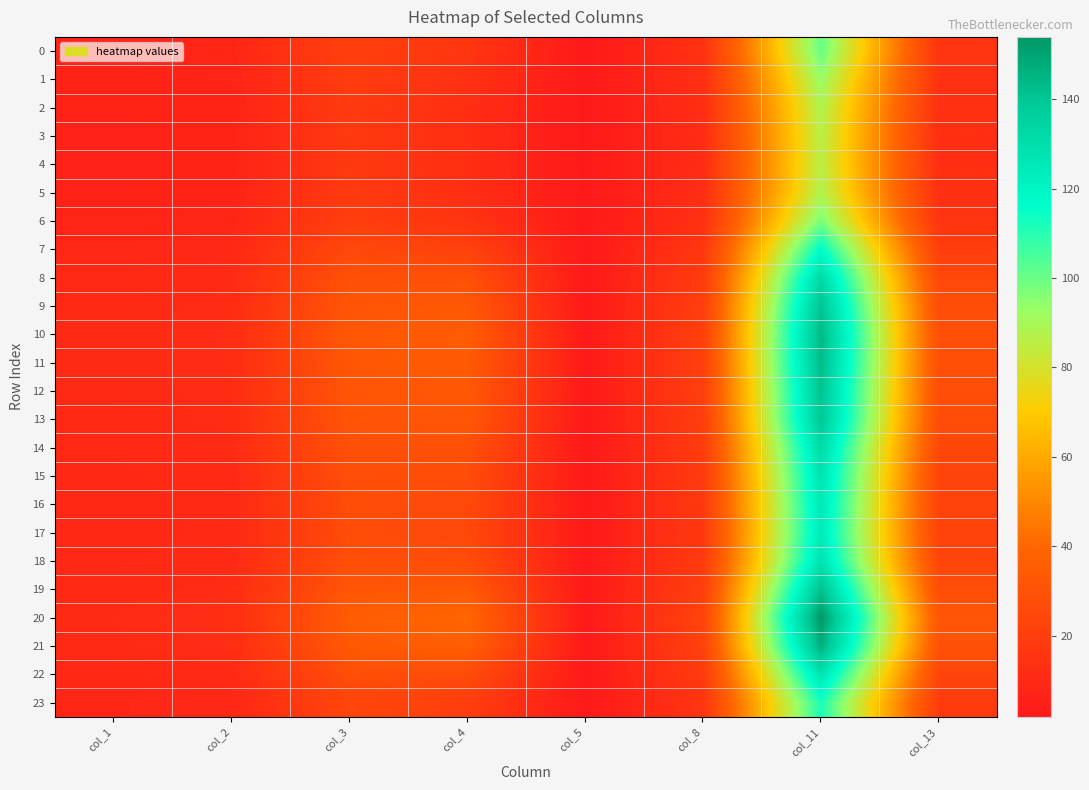

At col_4, list the series in order from largest to smallest.

20, 21, 10, 11, 19, 12, 9, 13, 8, 14, 18, 22, 15, 16, 17, 7, 23, 0, 6, 1, 2, 5, 3, 4